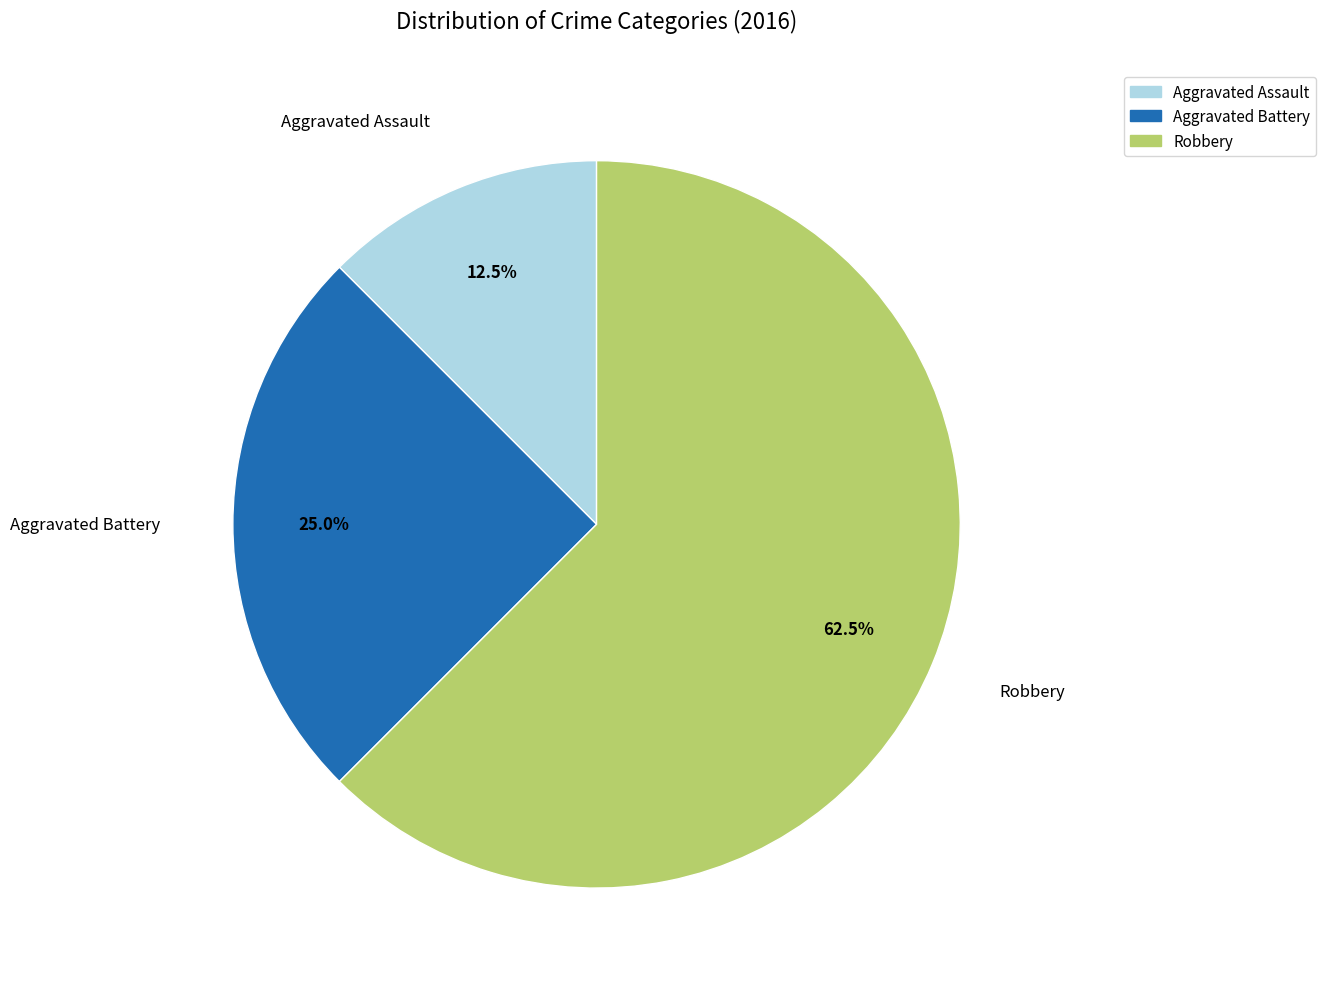

Combined, what portion of the pie is Aggravated Battery and Aggravated Assault?

37.5%